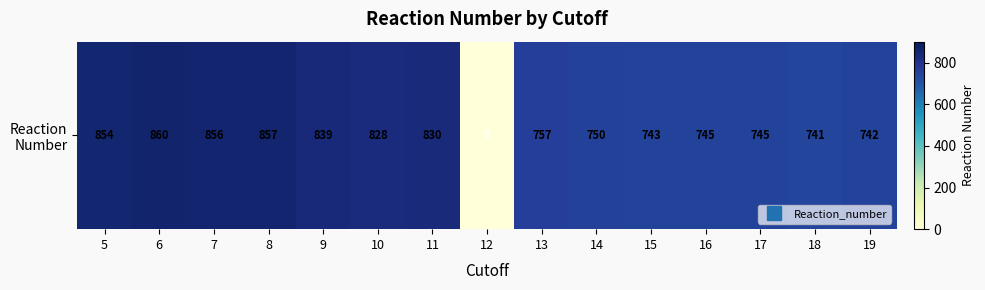

Is it true that the value at 19 is 742?

True